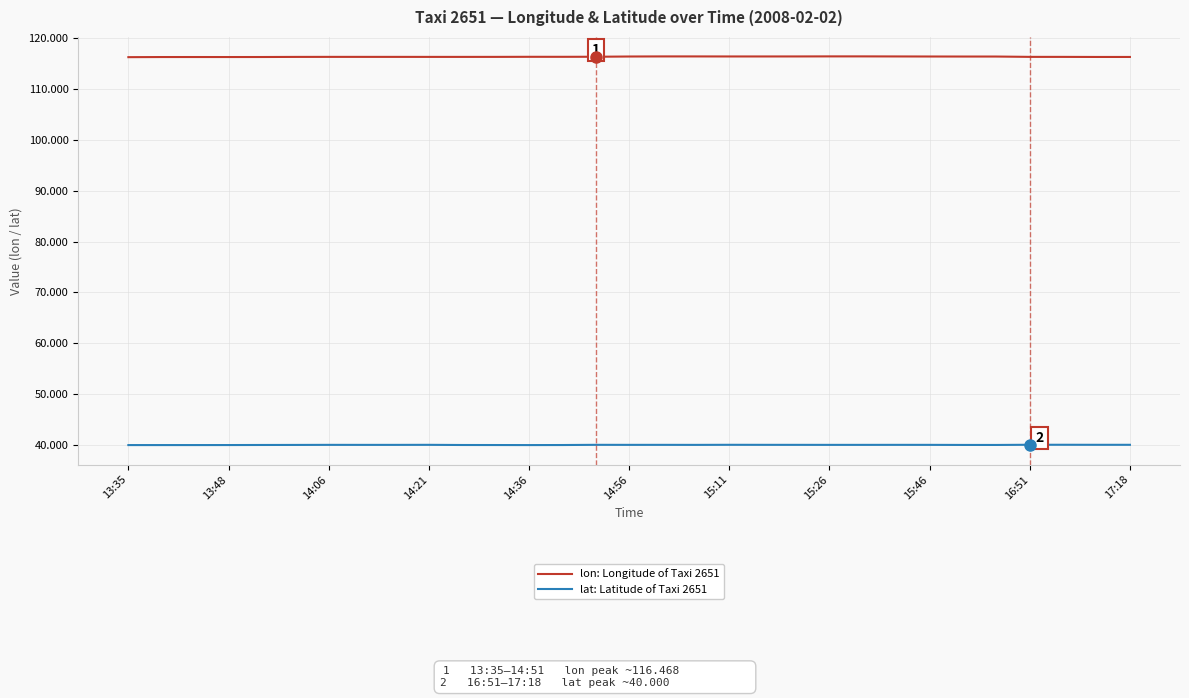

How many lines are shown in the chart?

2